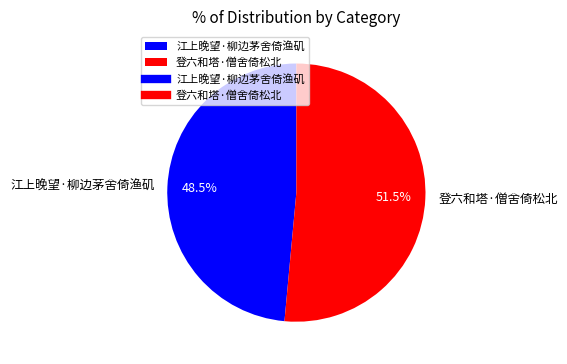

Rank the categories by value from lowest to highest.

江上晚望·柳边茅舍倚渔矶, 登六和塔·僧舍倚松北